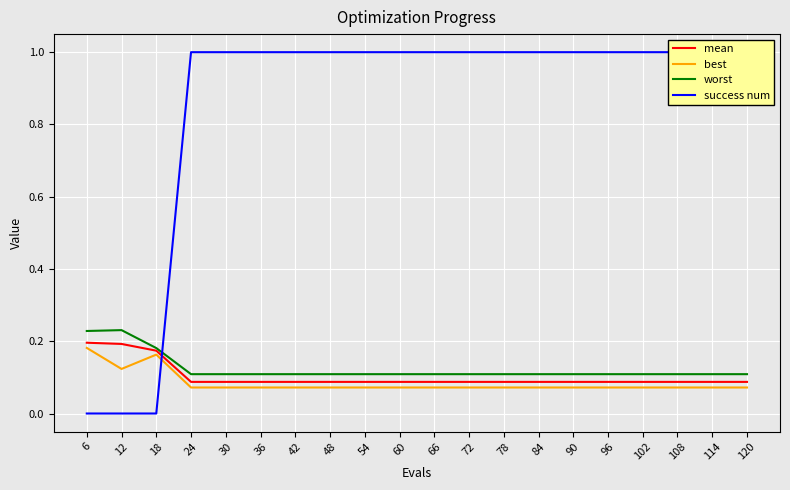

What is the value of the best point at the 9th from the left?

0.1